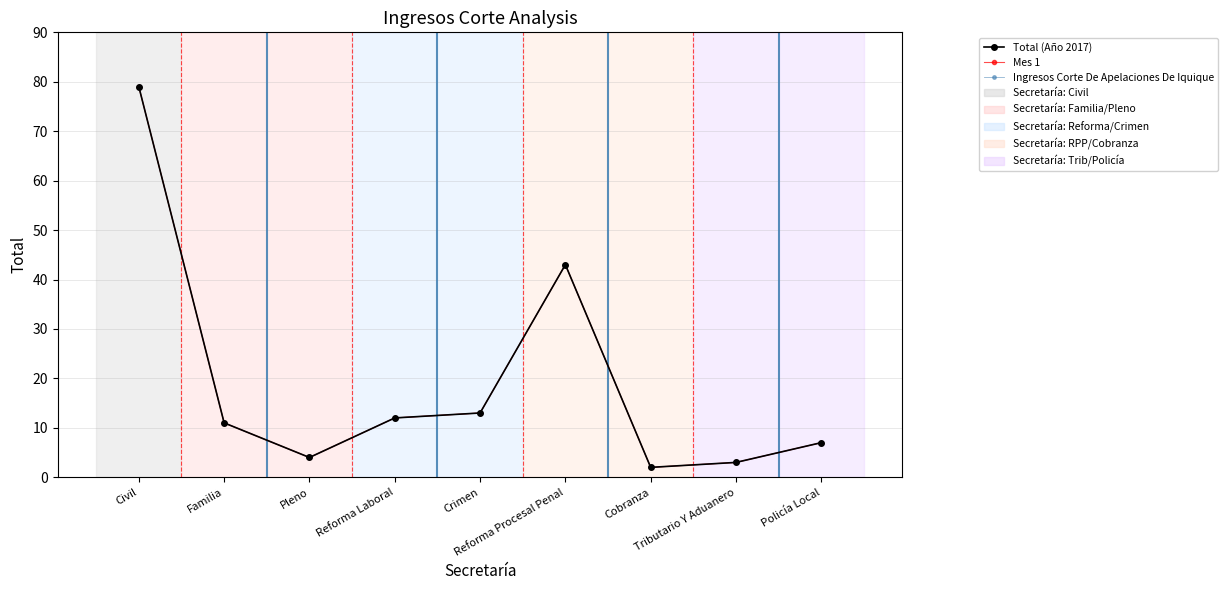

Reading left to right, transcribe all the data shown in this chart.

Total (Año 2017): 79	11	4	12	13	43	2	3	7
Mes 1: 79	11	4	12	13	43	2	3	7
Ingresos Corte De Apelaciones De Iquique: 79	11	4	12	13	43	2	3	7